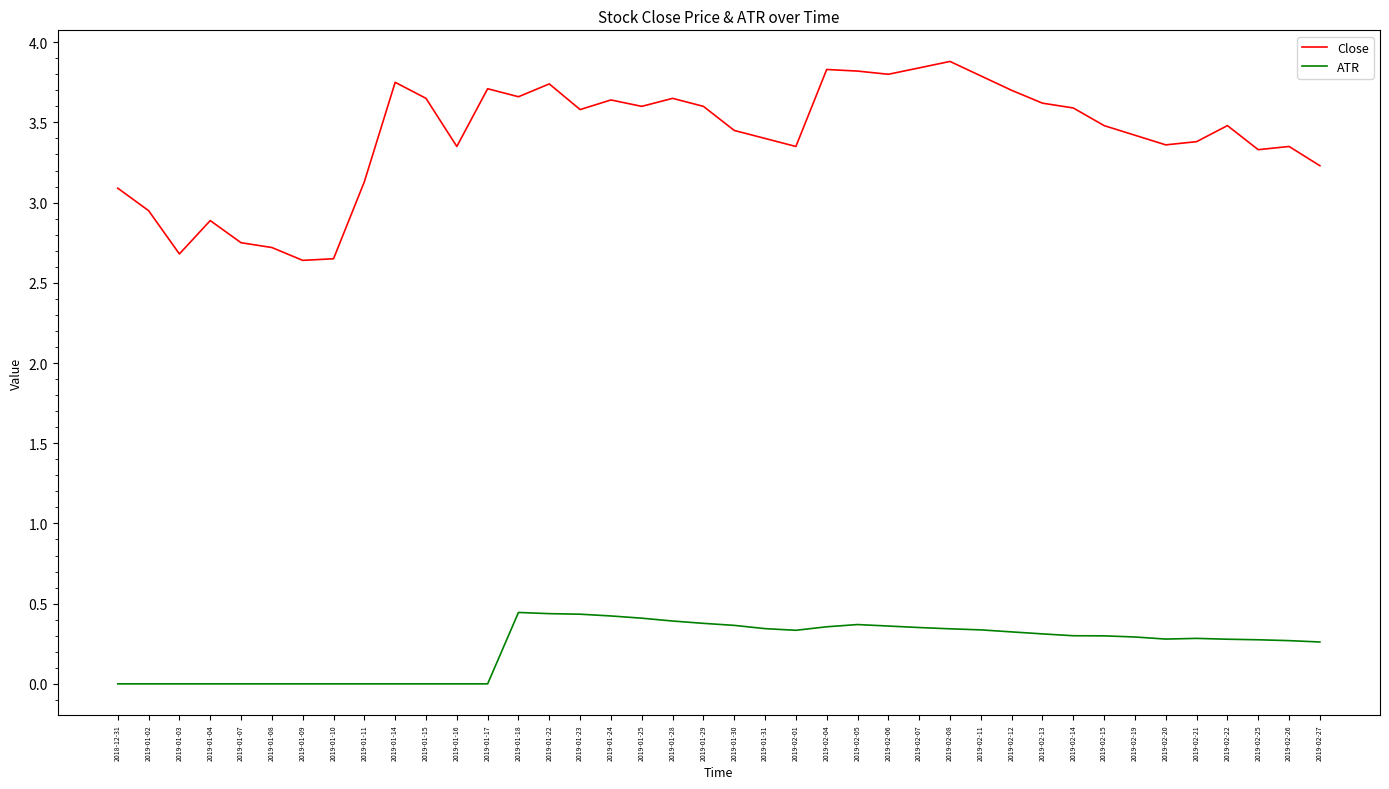

What position from the left is 2019-01-30?

21